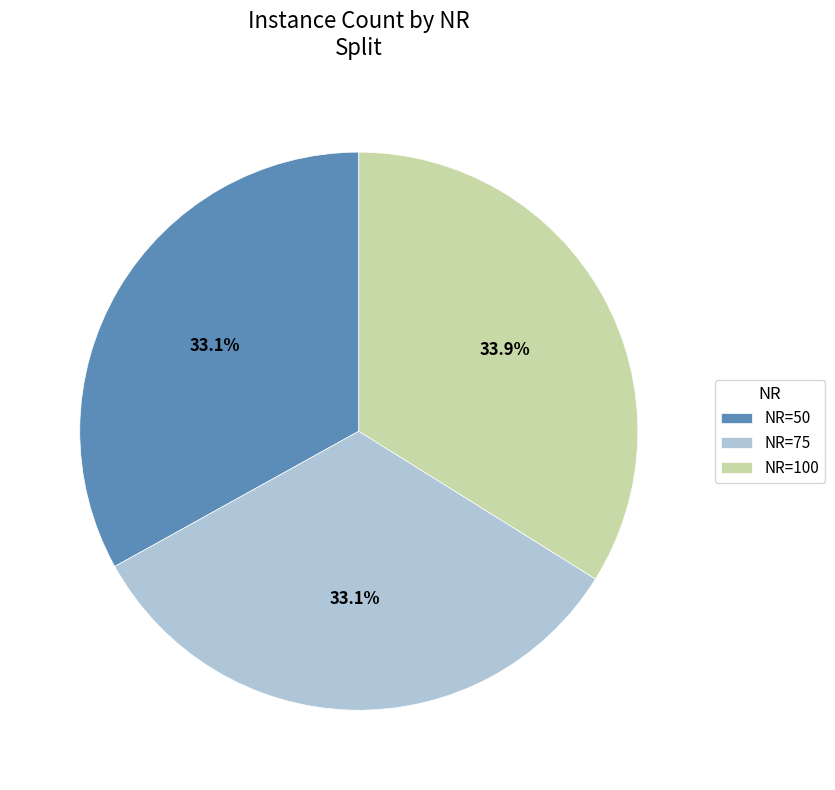

To the nearest percent, what portion does NR=100 represent?

34%